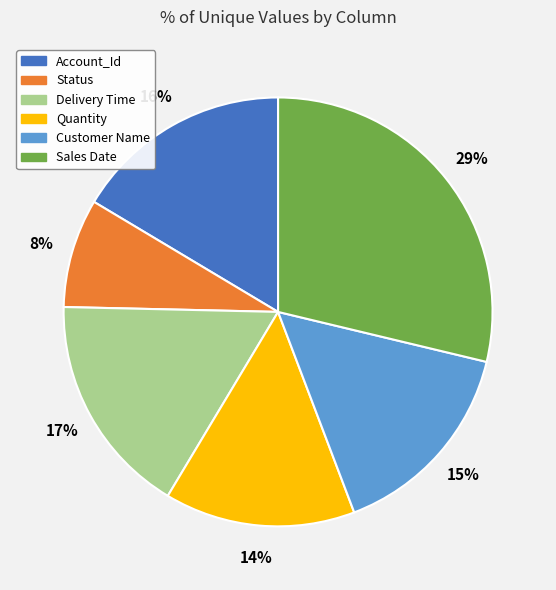

Approximately how many times larger is the value at Account_Id compared to Sales Date?

0.6